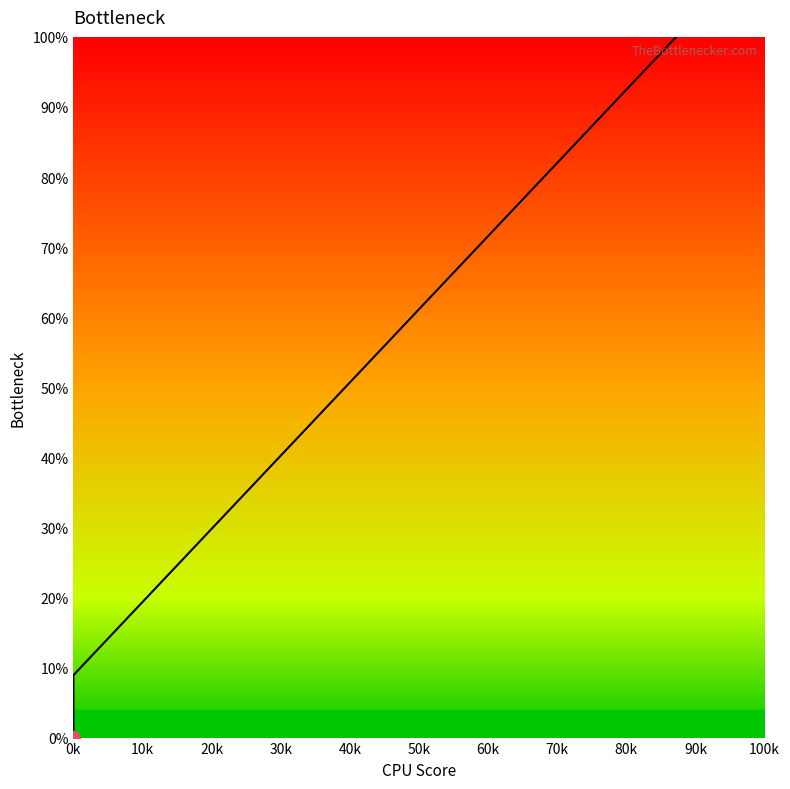

Does the chart have visible grid lines?

No